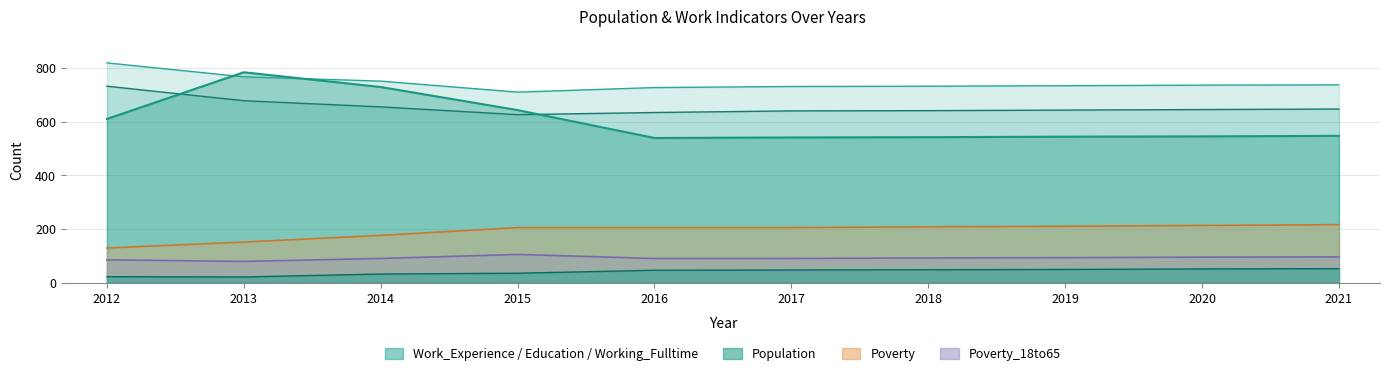

Which series changed the most between 2014 and 2020?

Population